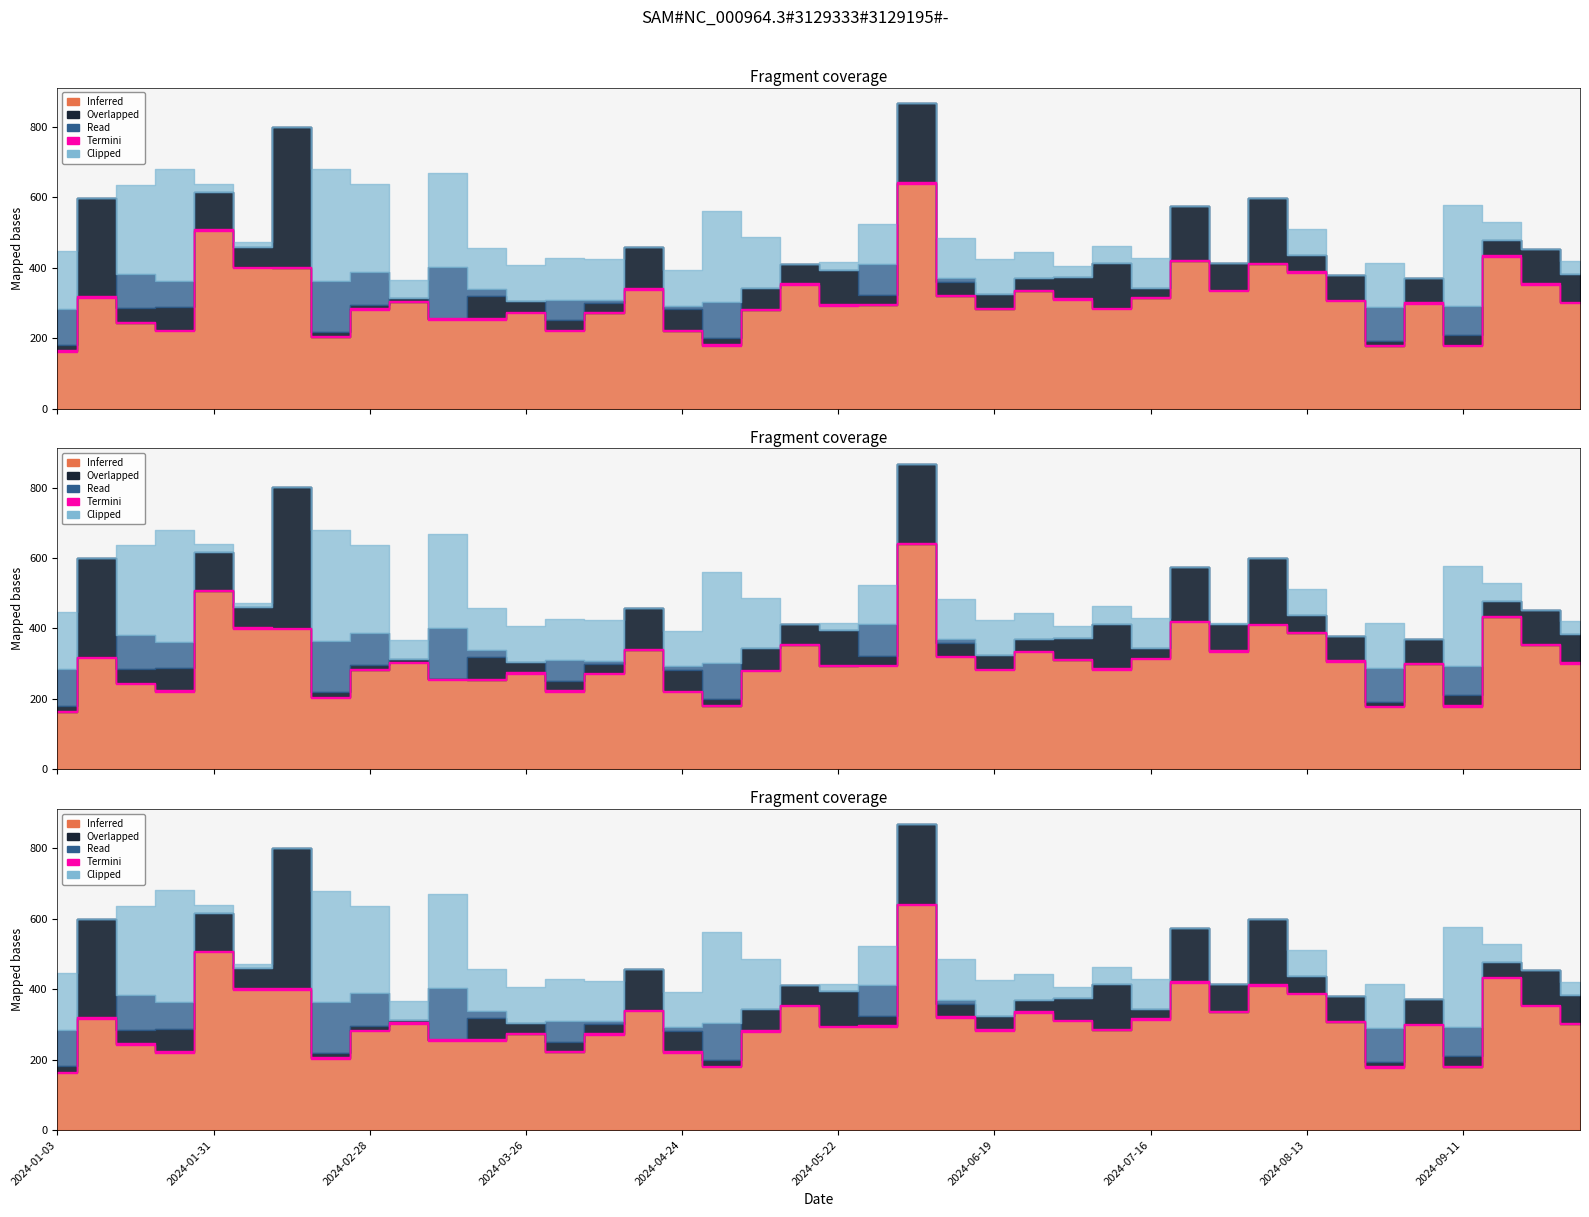

At which category is the sum across all series the highest?

2024-06-05